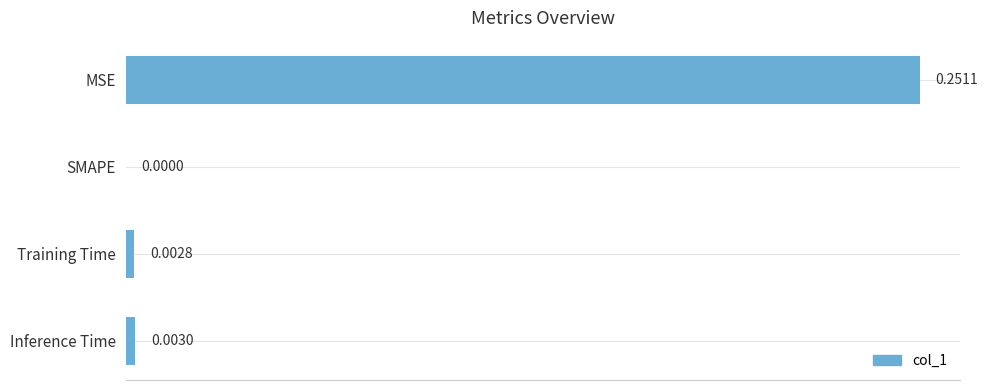

What is the change in value from MSE to SMAPE?

-0.3